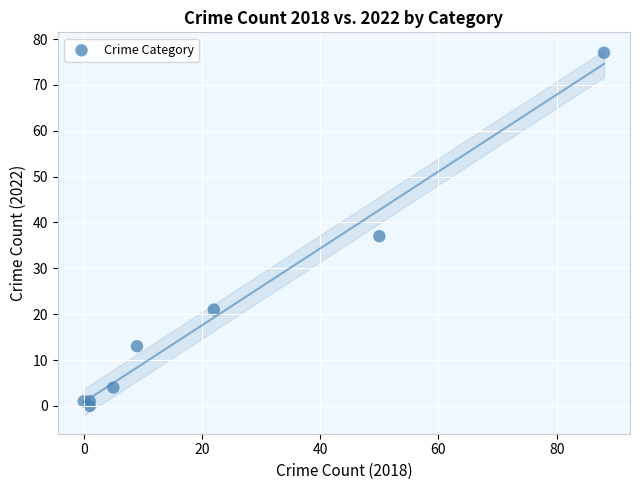

What Y value in the scatter plot is closest to 38?

37